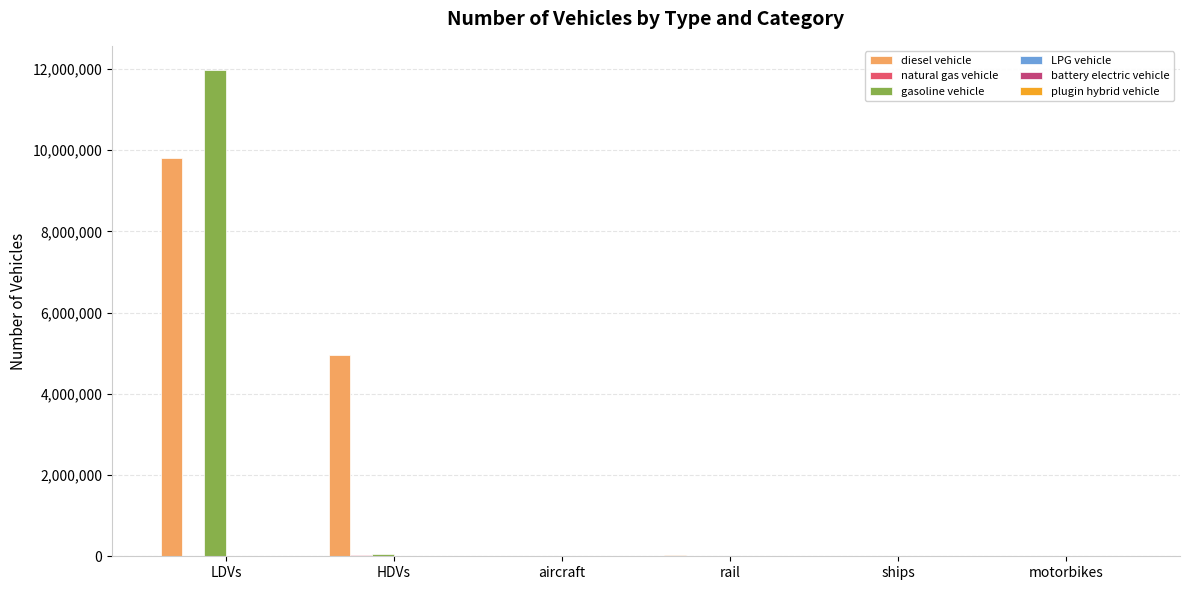

Which series has the largest range (max minus min)?

gasoline vehicle